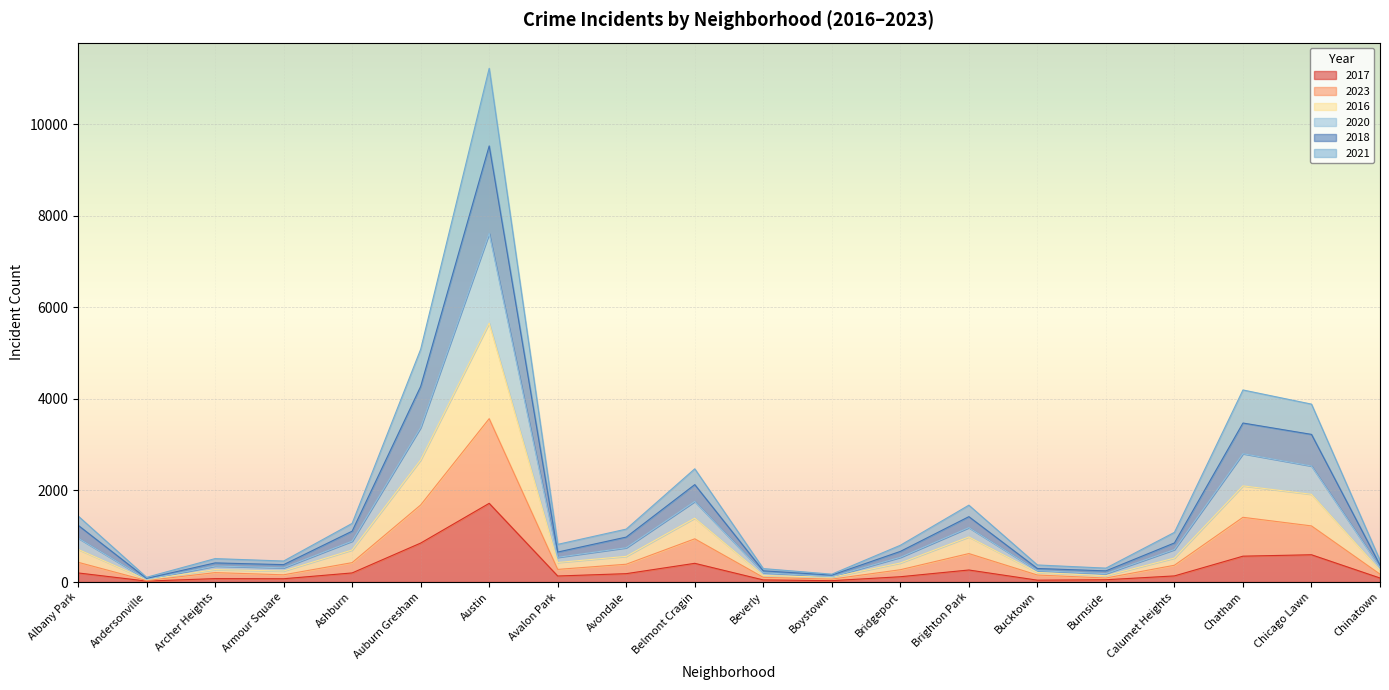

What is the label of the 6th point from the left?

Auburn Gresham